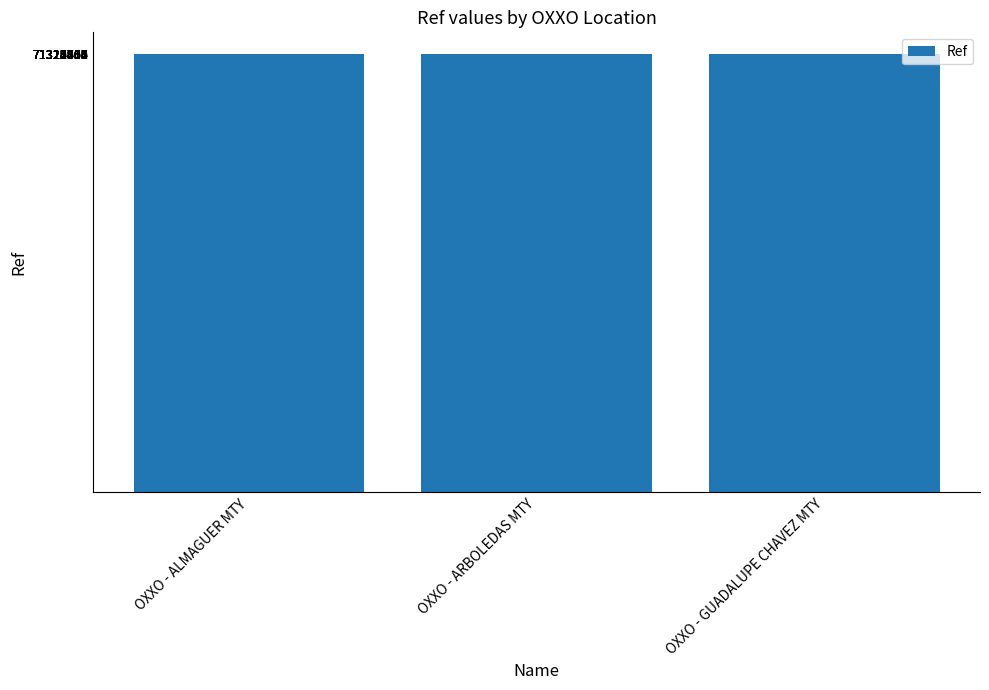

How many categories are shown in the chart?

3